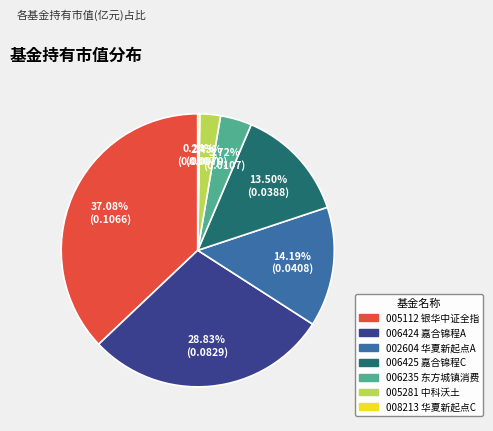

Between 005281 中科沃土 and 002604 华夏新起点A, which is larger?

002604 华夏新起点A